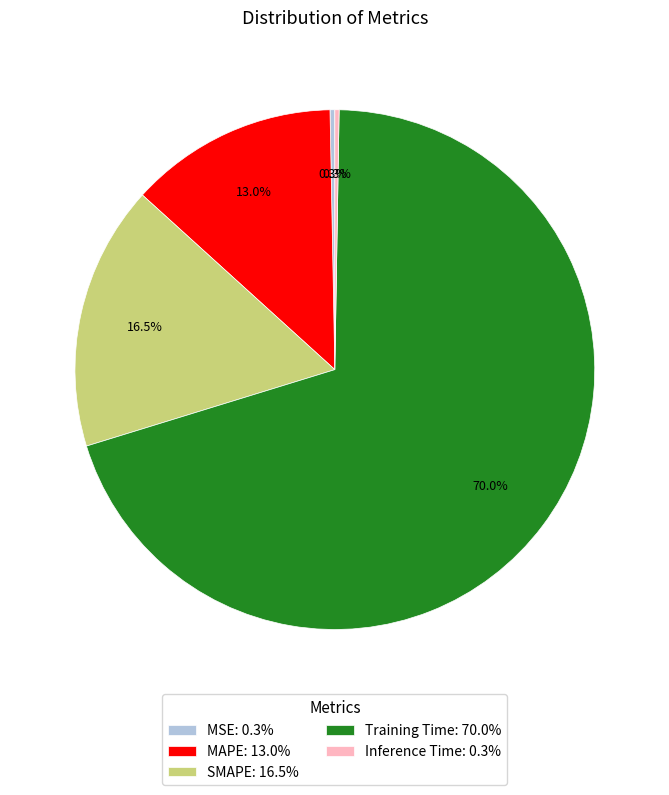

Which slice represents more than half of the pie?

Training Time